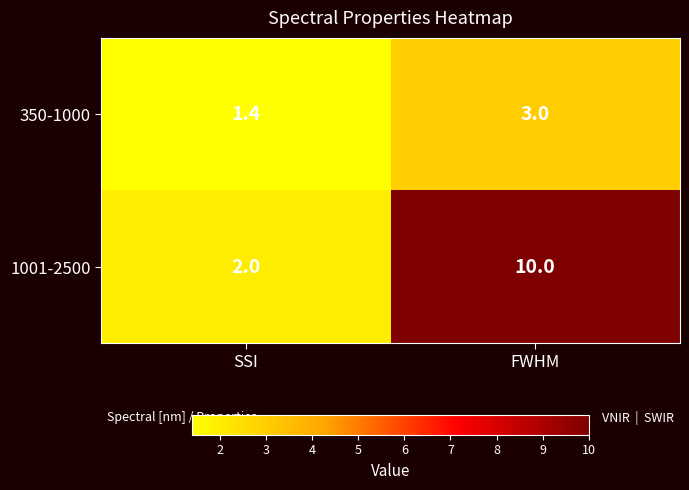

What is the approximate value of 350-1000 at FWHM?

3.0